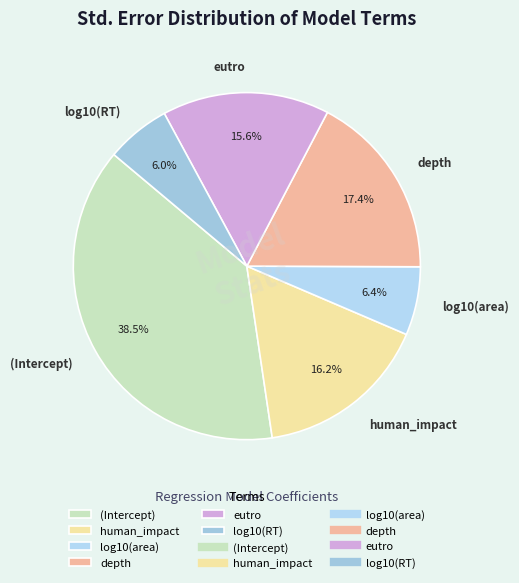

Between log10(area) and depth, which is larger?

depth